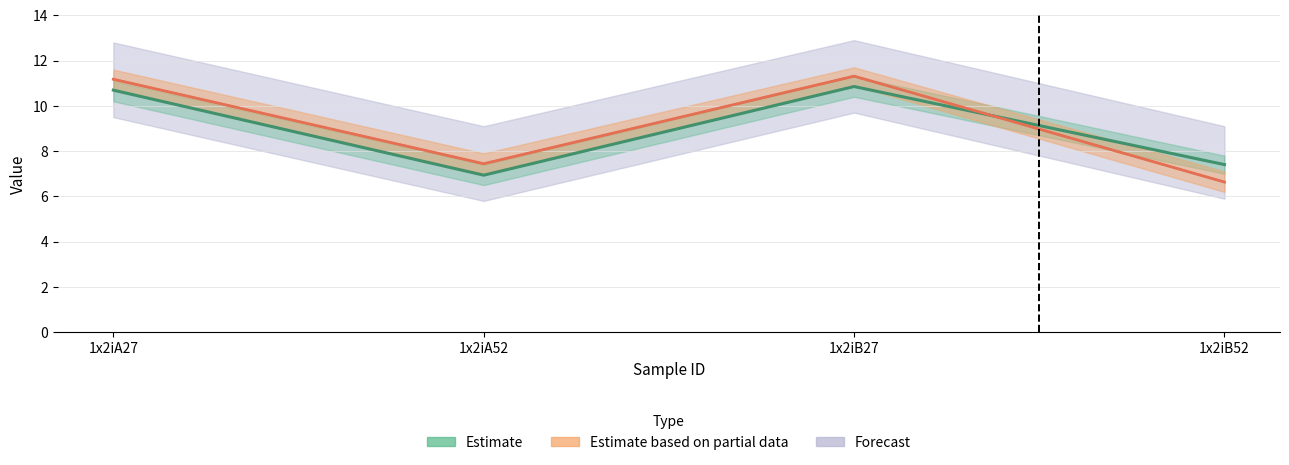

Where do Estimate based on partial data and Estimate first cross each other?

1x2iB27 and 1x2iB52